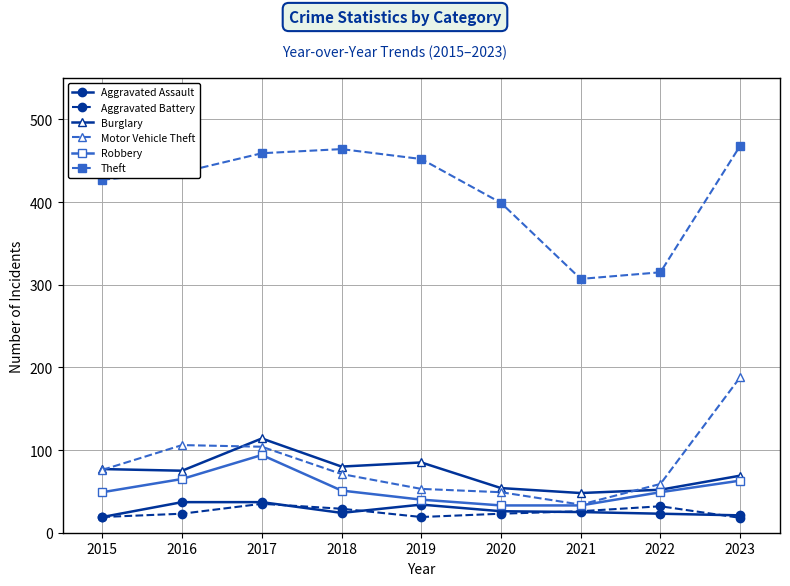

What is the value of the Burglary point at the 5th from the left?

85